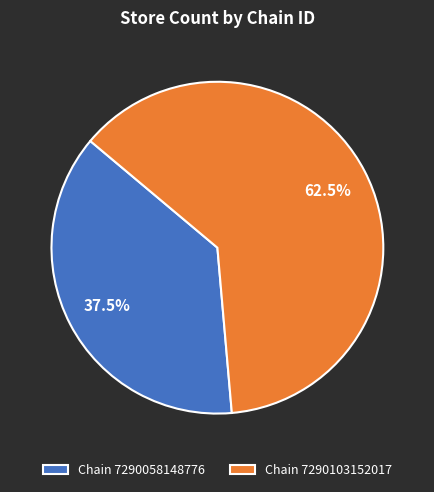

What is the smallest slice in the pie chart?

Chain 7290058148776